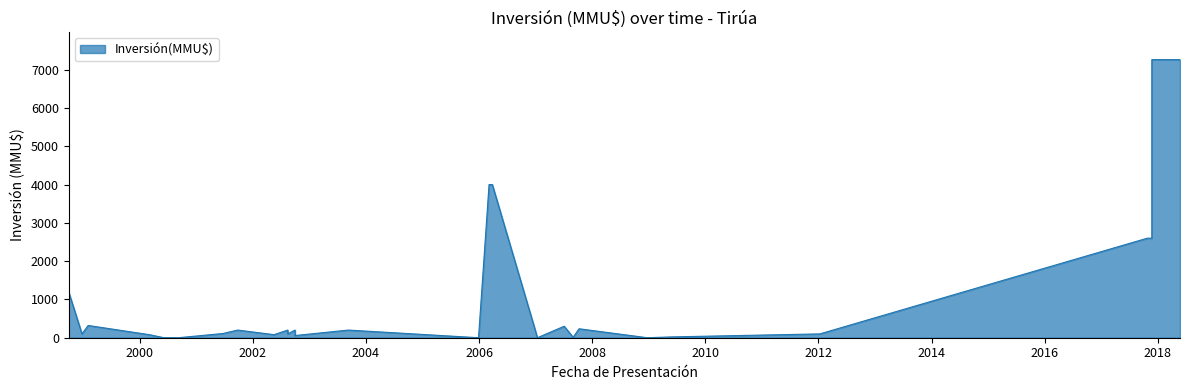

At which label is the value closest to 3631?

06/03/2006